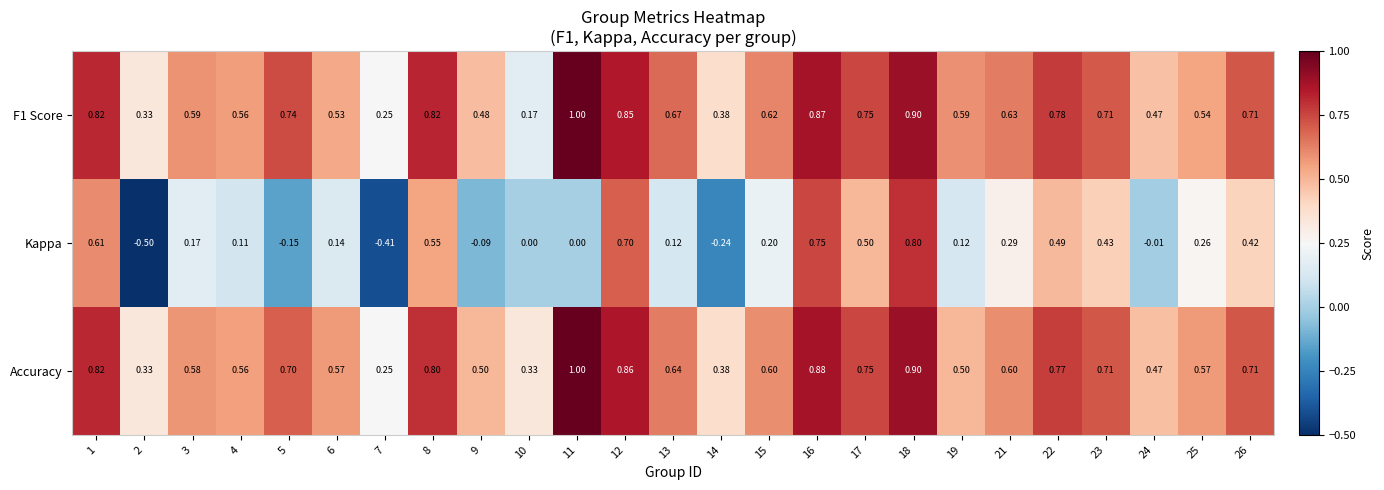

Between 5 and 12, which series saw the biggest shift?

Kappa